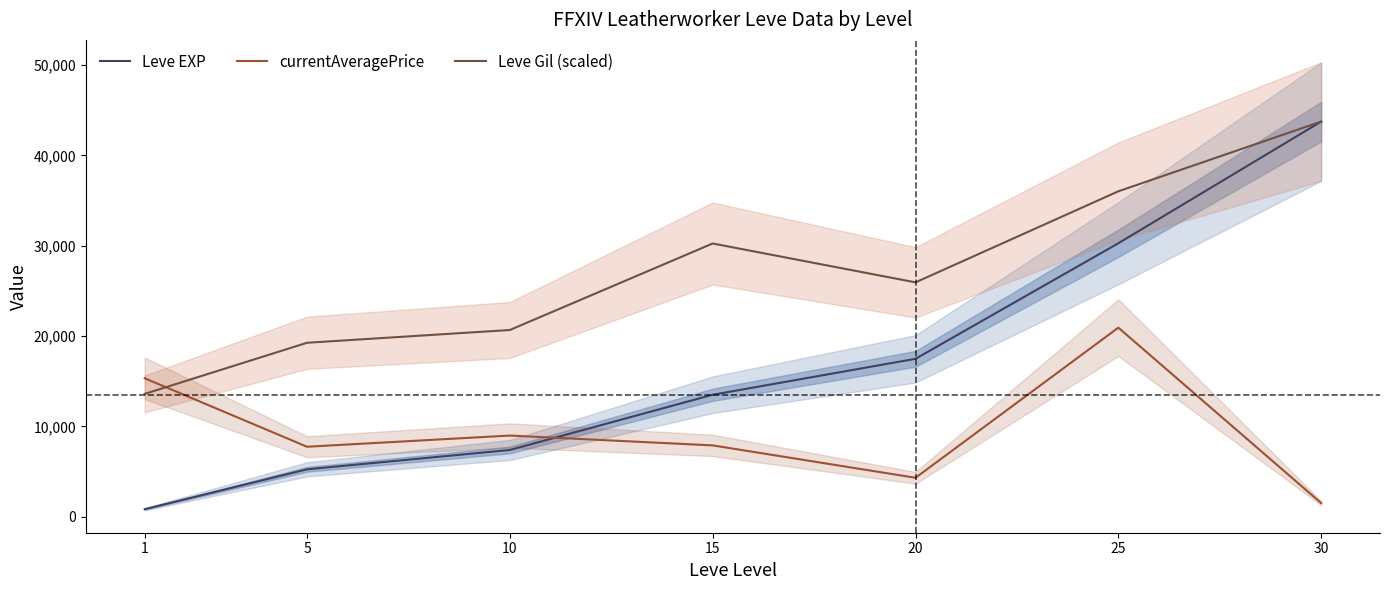

At which category is the sum across all series the highest?

30